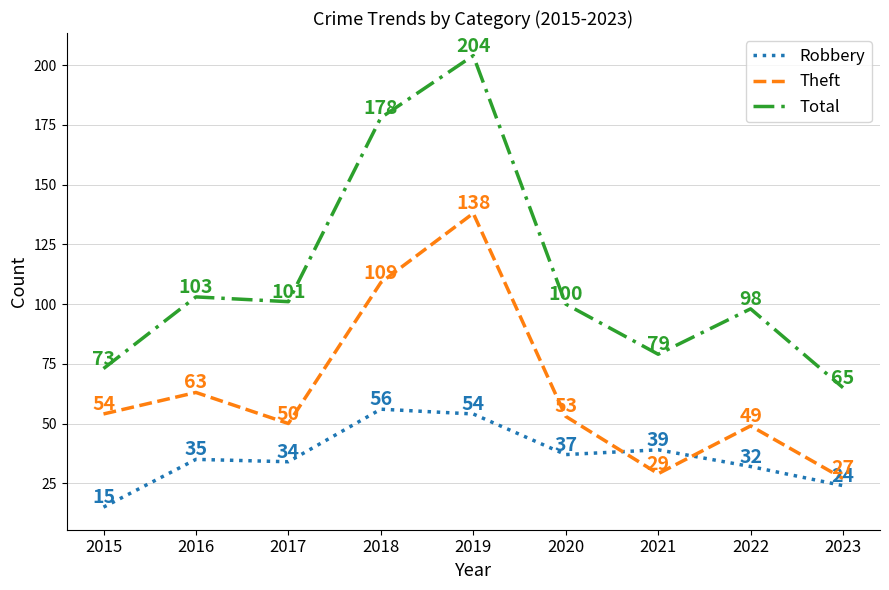

What is the difference between the Robbery values at 2020 and 2023?

13